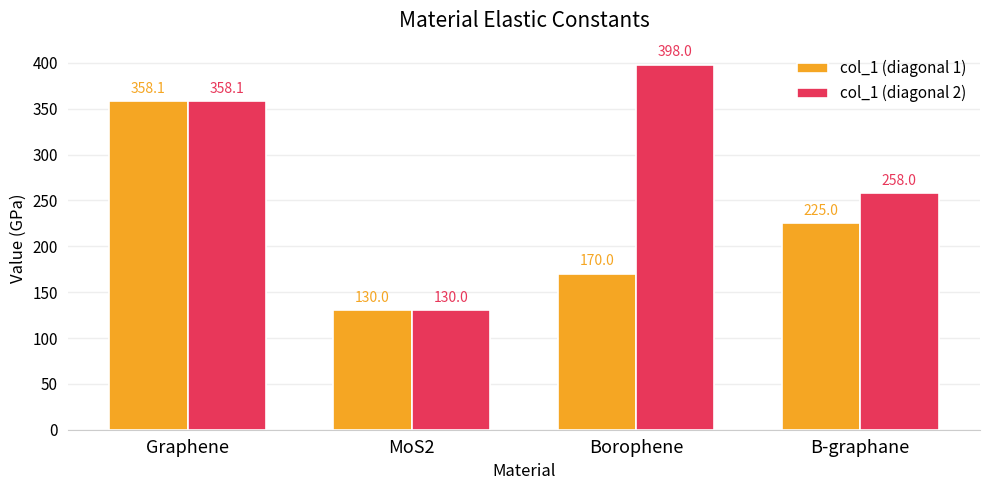

What is the difference between the maximum and minimum values in the col_1 (diagonal 1) series?

228.1